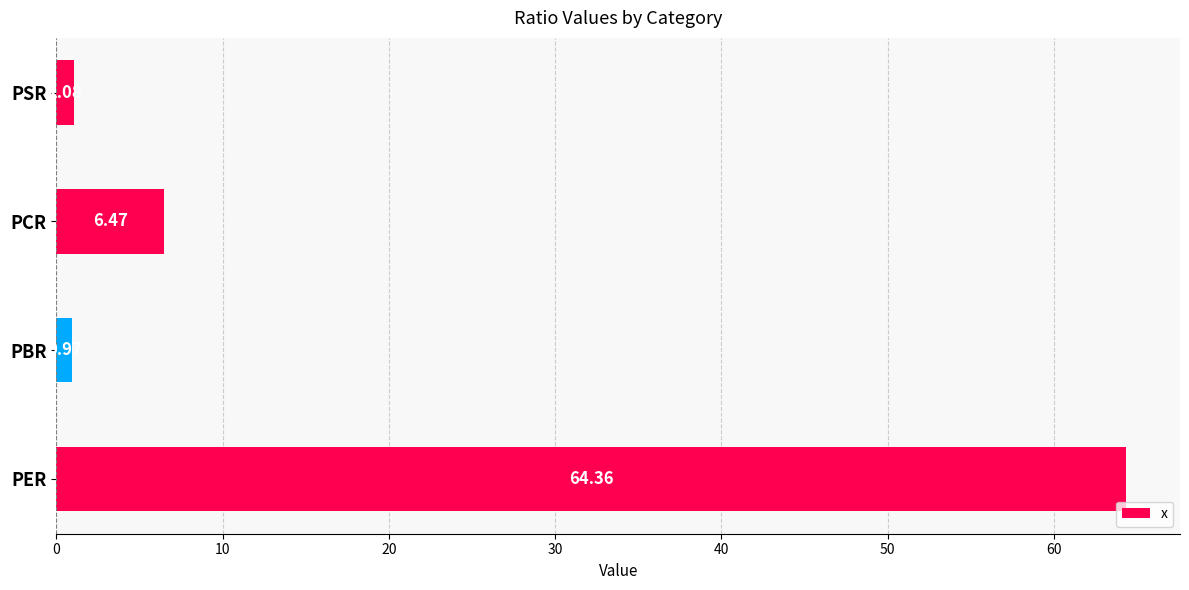

List the labels in order of value, largest first.

PER, PCR, PSR, PBR